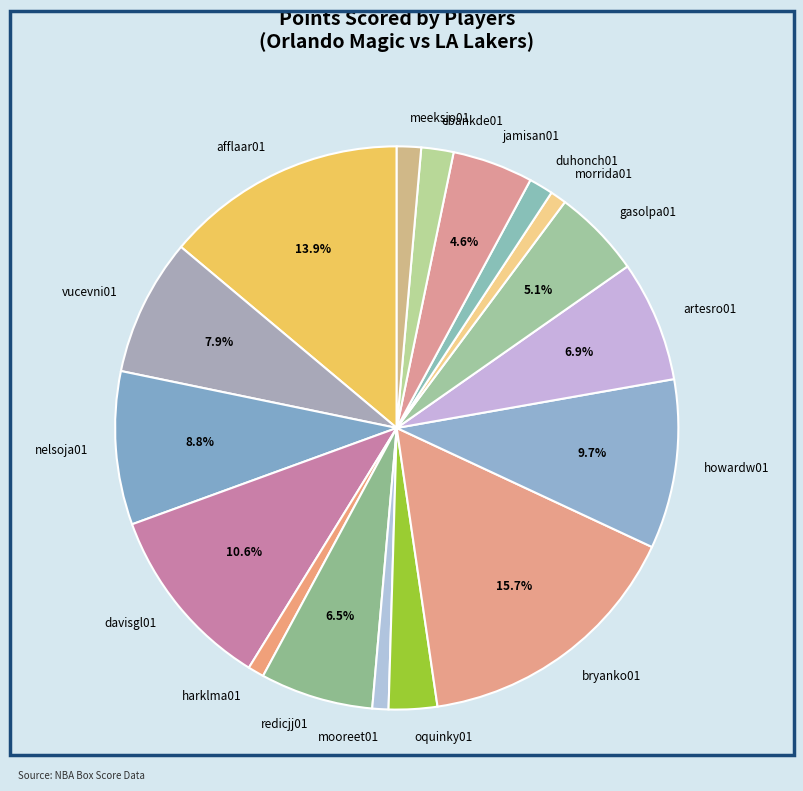

How many segments does this pie chart have?

17